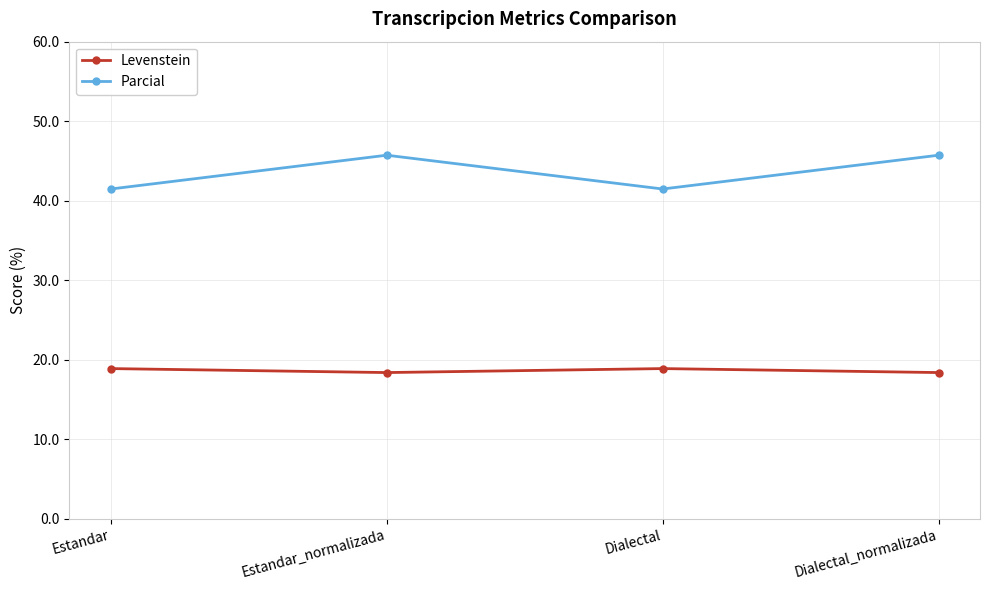

List the series in order of their peak value, lowest first.

Levenstein, Parcial